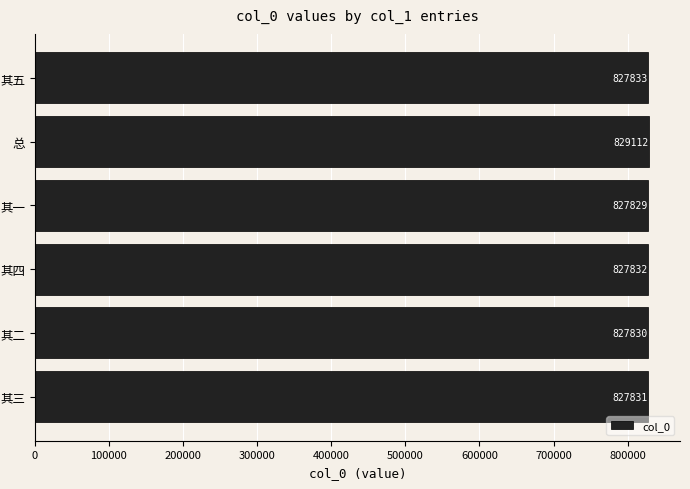

What is the difference between the second highest and minimum values?

4